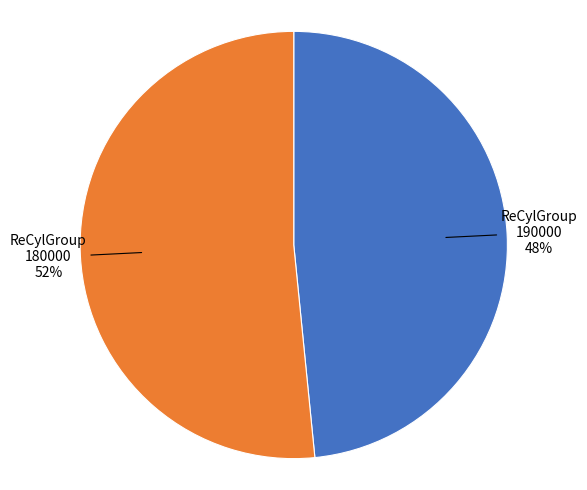

To the nearest percent, what is the average slice percentage?

50%